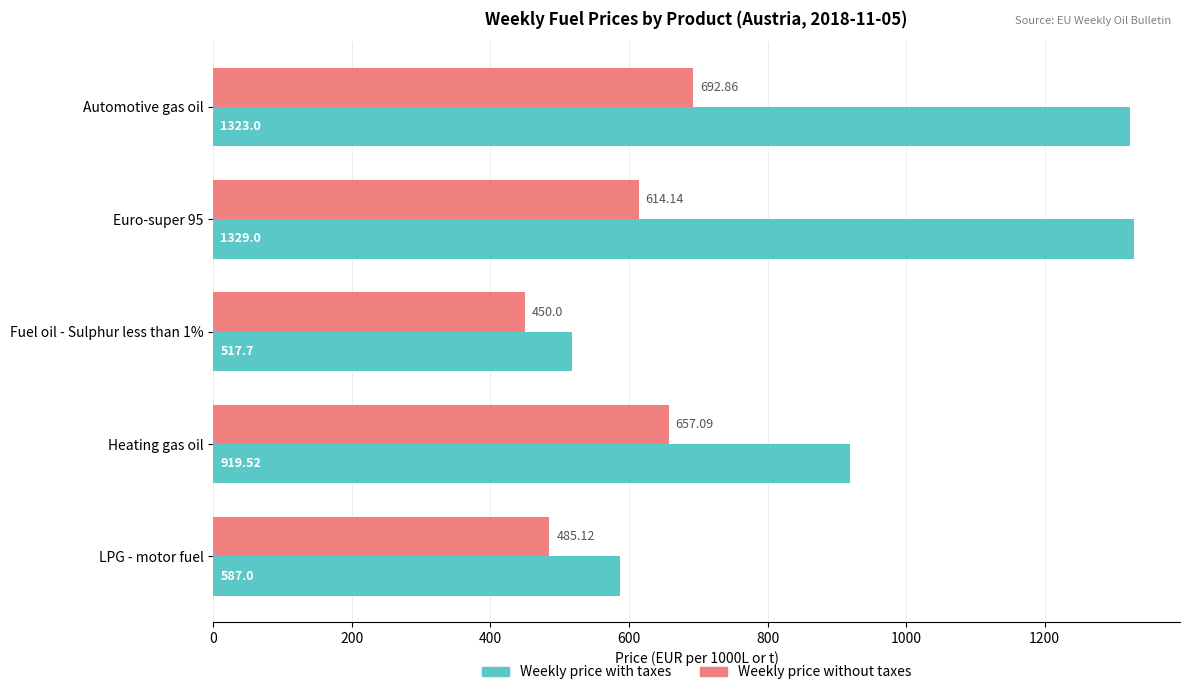

How many distinct data groups are displayed?

2